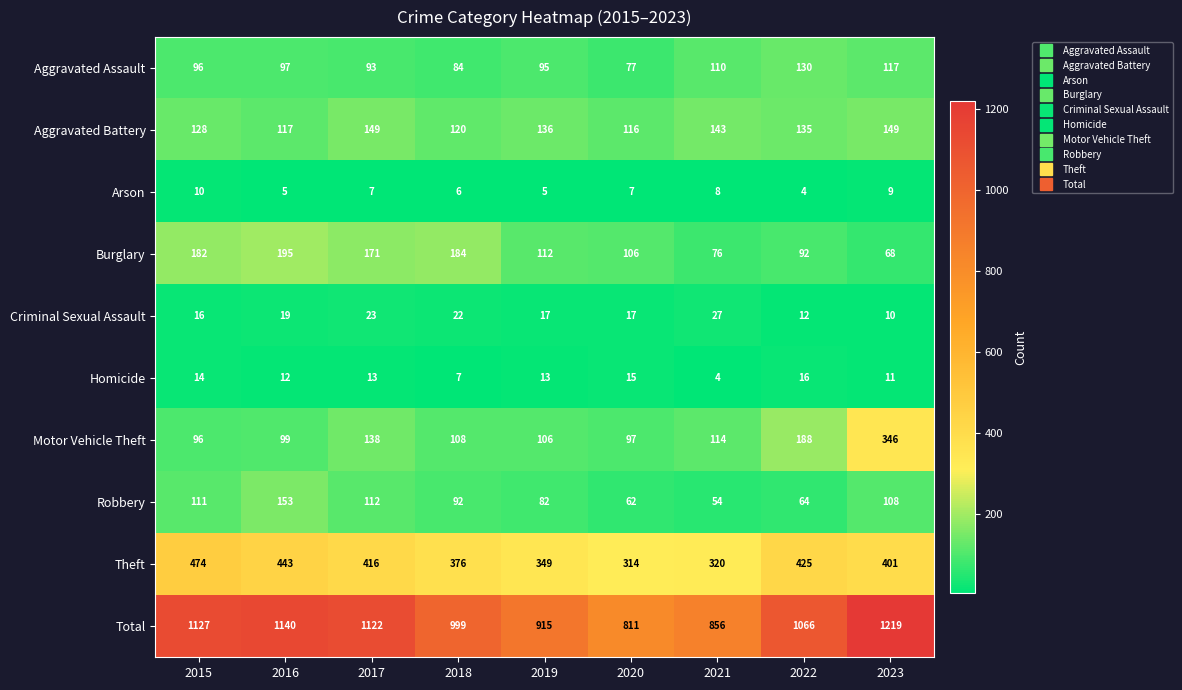

What is the lowest value of the Theft series?

314